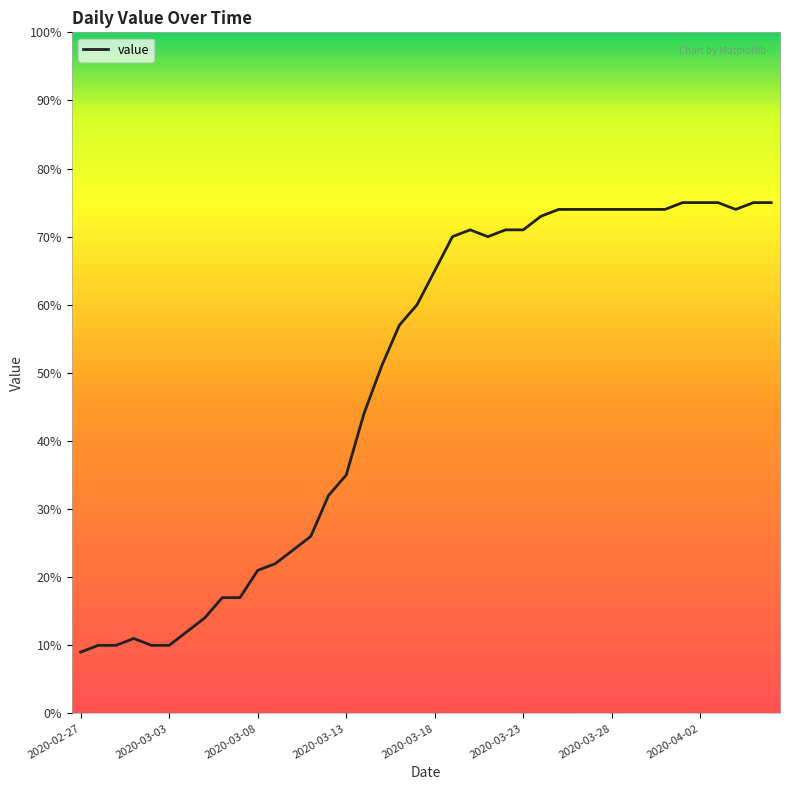

What is the greatest value displayed?

75